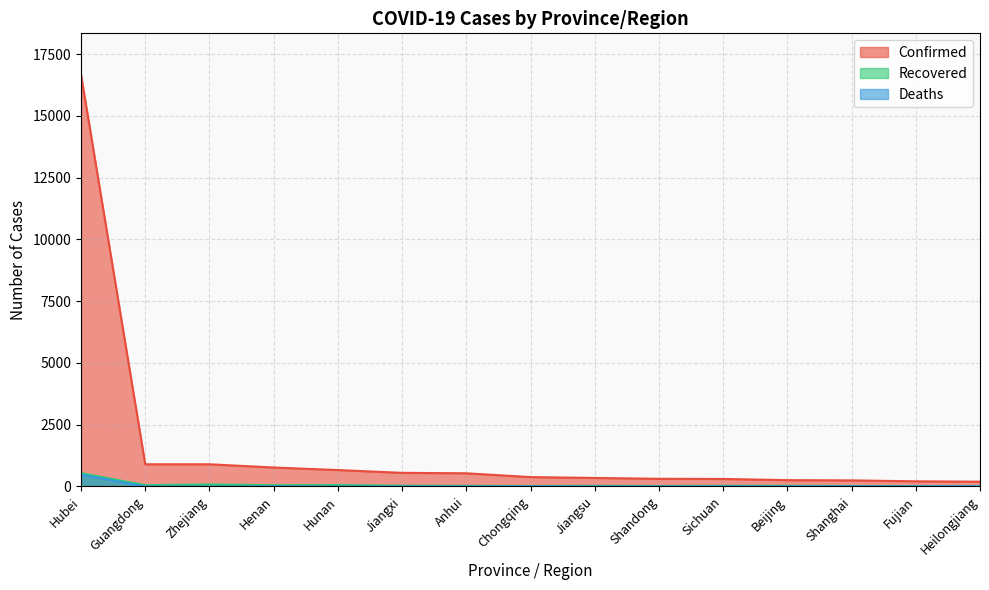

How many data points in Confirmed are above 376?

7